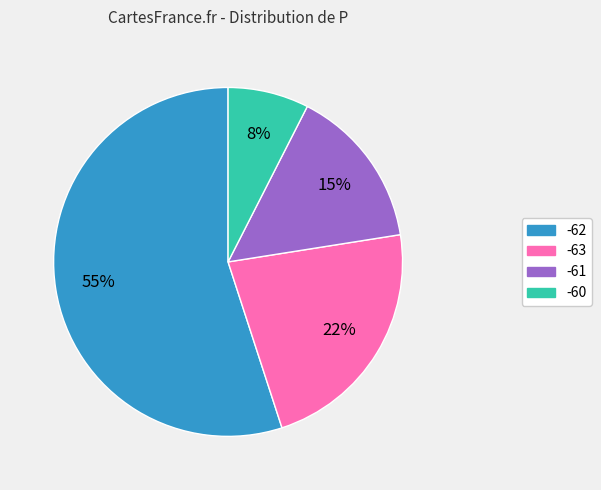

To the nearest percent, what is the difference between the largest and smallest slice percentages?

47%